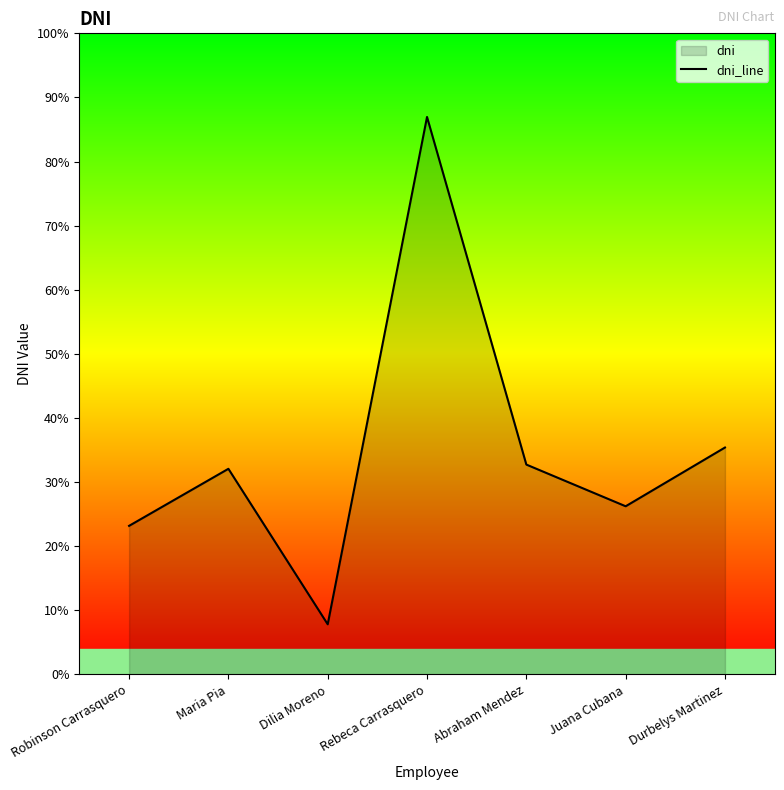

Between Abraham Mendez and Rebeca Carrasquero, which is larger?

Rebeca Carrasquero